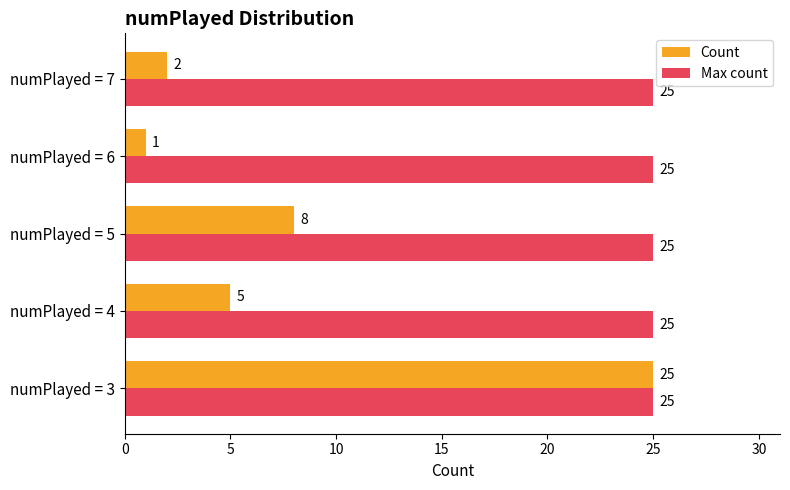

Rank the categories by Count value from lowest to highest.

numPlayed = 6, numPlayed = 7, numPlayed = 4, numPlayed = 5, numPlayed = 3